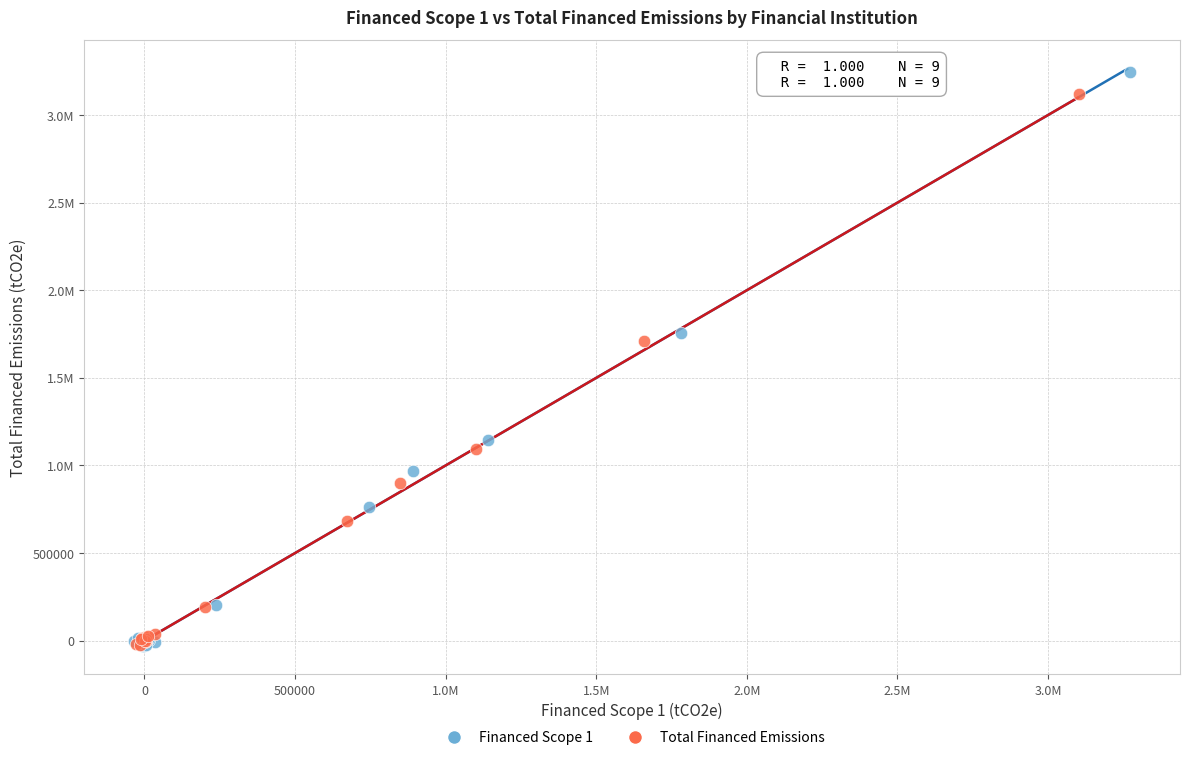

What are all the series names shown in the legend?

Financed Scope 1, Total Financed Emissions